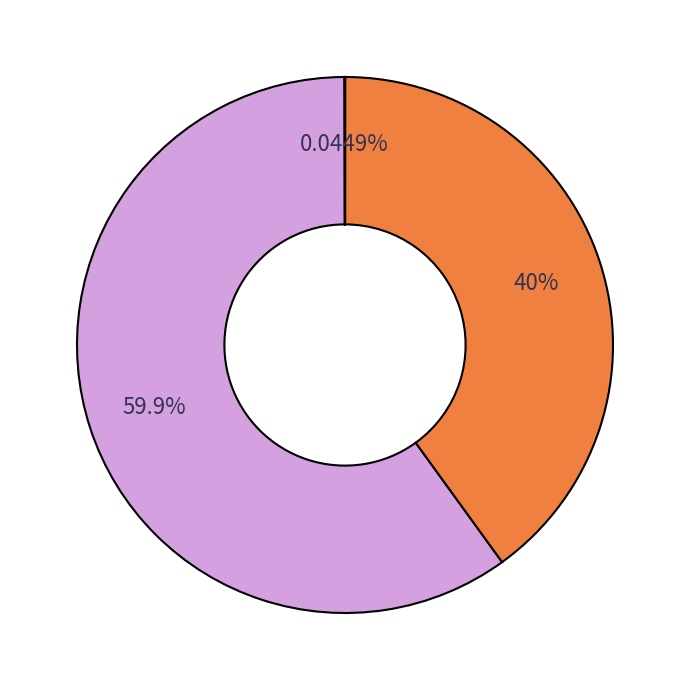

Is there a majority slice in this chart?

Yes